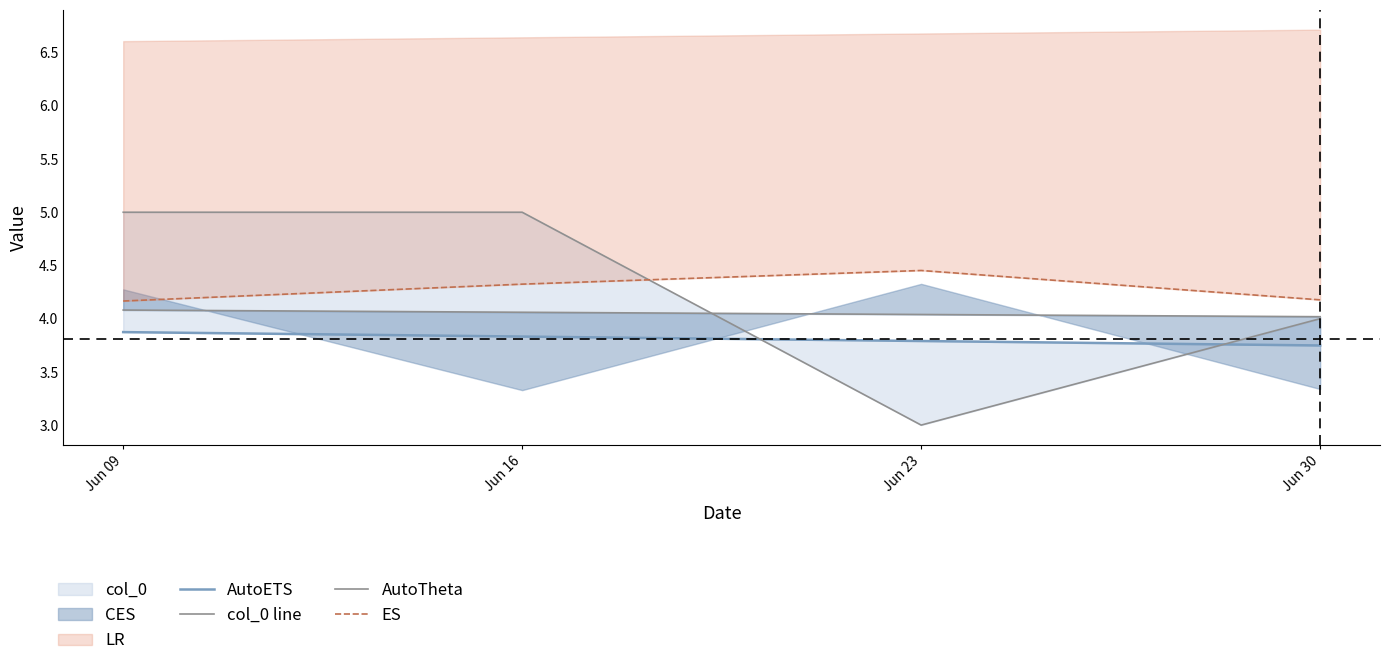

Reading left to right, extract all data points from this chart.

AutoETS: 3.9	3.8	3.8	3.7
col_0 line: 5.0	5.0	3.0	4.0
AutoTheta: 4.1	4.1	4.0	4.0
ES: 4.2	4.3	4.5	4.2